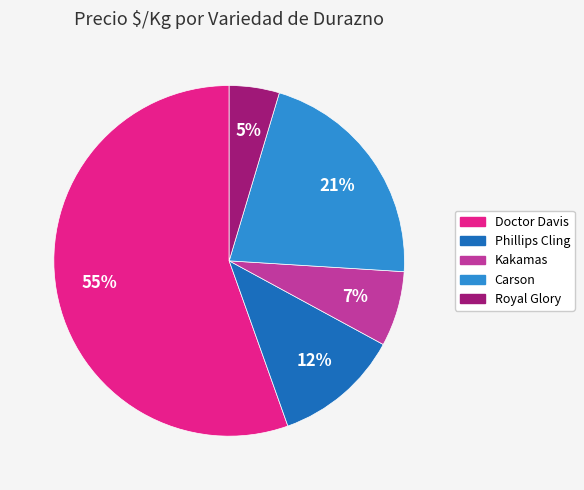

Is it true that Carson is 10% of the pie?

False